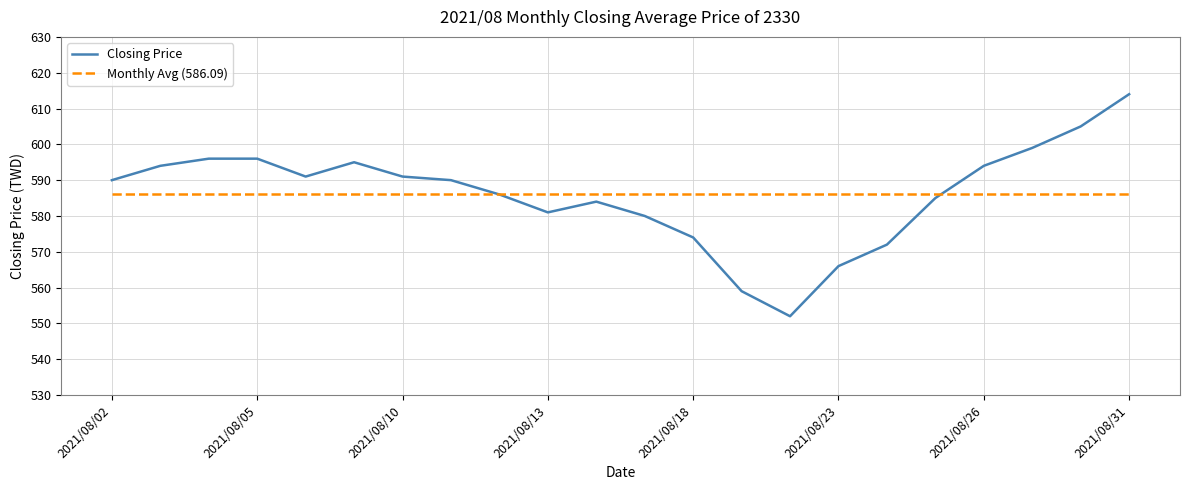

List the series in order of their peak value, highest first.

Closing Price, Monthly Avg (586.09)